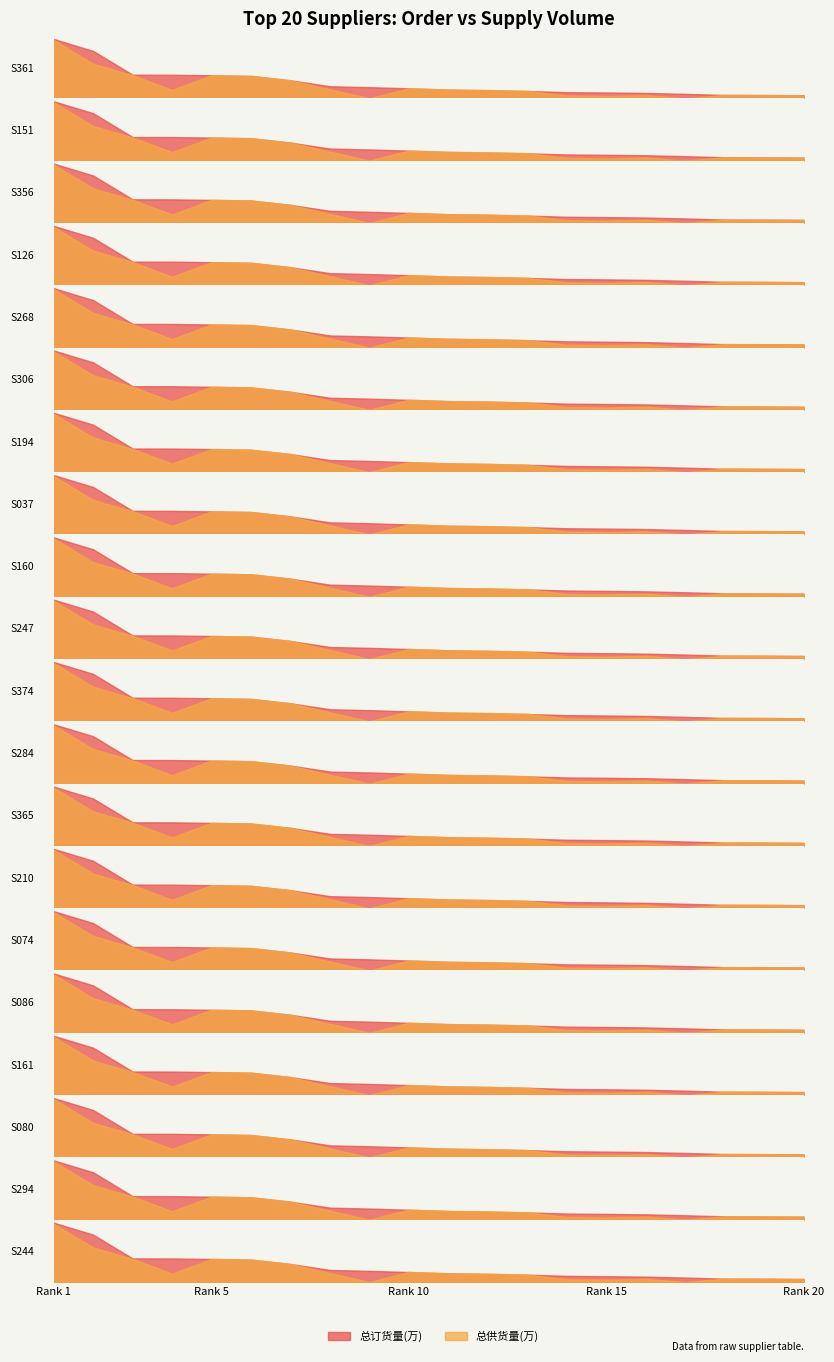

How many lines are shown in the chart?

2